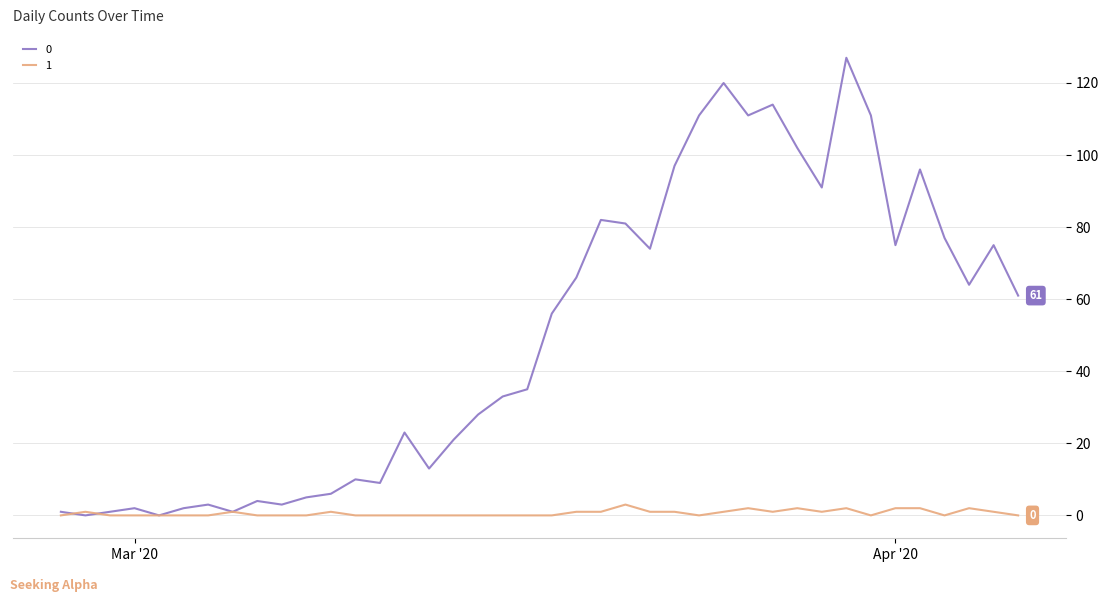

What is the maximum value shown in the chart?

127